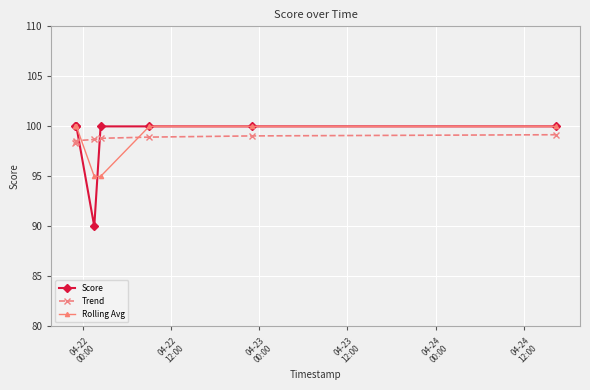

How many Score values are between 100 and 101?

7